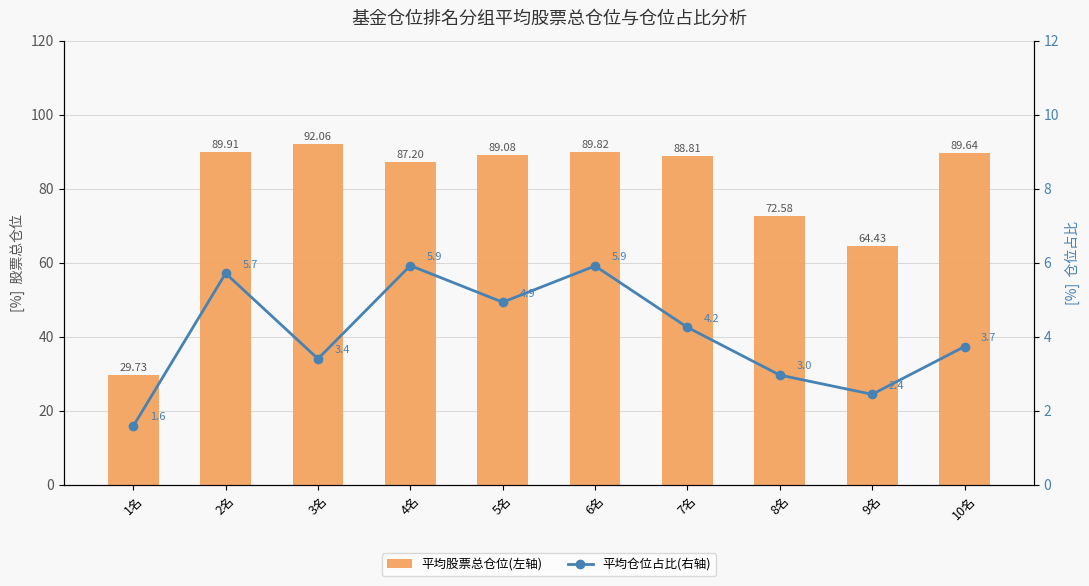

Is the value of 平均股票总仓位(左轴) at 6名 greater than the value of 平均仓位占比(右轴) at 9名?

Yes